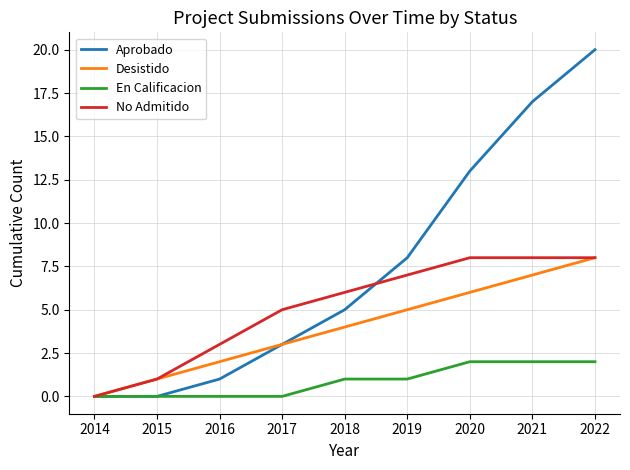

Which series has the largest total across all categories?

Aprobado